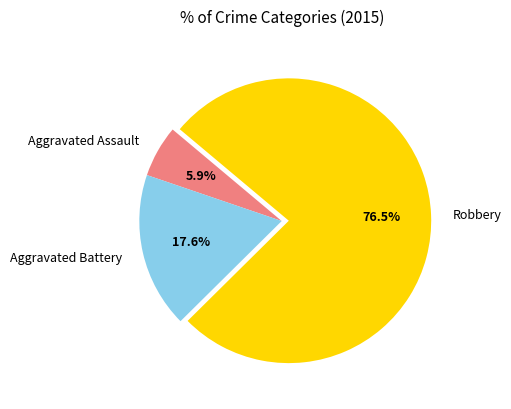

To the nearest percent, what percentage of the pie is Aggravated Battery?

18%